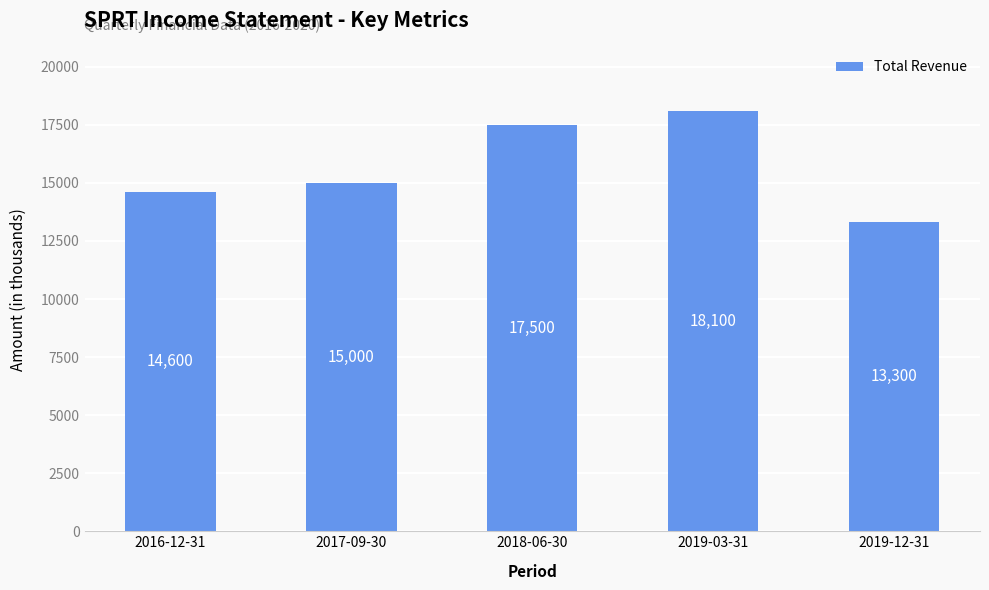

Read the value at 2016-12-31, to the nearest 10.

14600